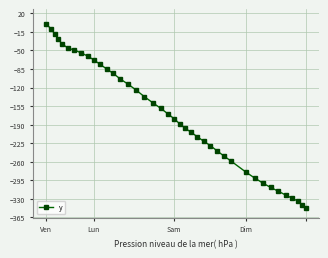

Reading left to right, what are all the values shown in this chart?

0.0	-9.7	-19.6	-29.4	-38.1	-45.5	-49.4	-54.5	-60.7	-68.0	-76.5	-84.9	-93.3	-104.0	-113.6	-124.3	-137.1	-148.8	-159.4	-170.1	-178.6	-188.3	-196.8	-204.2	-212.7	-221.2	-229.6	-239.1	-248.8	-258.3	-279.8	-290.4	-299.9	-308.3	-315.5	-322.7	-328.9	-334.0	-341.5	-348.0